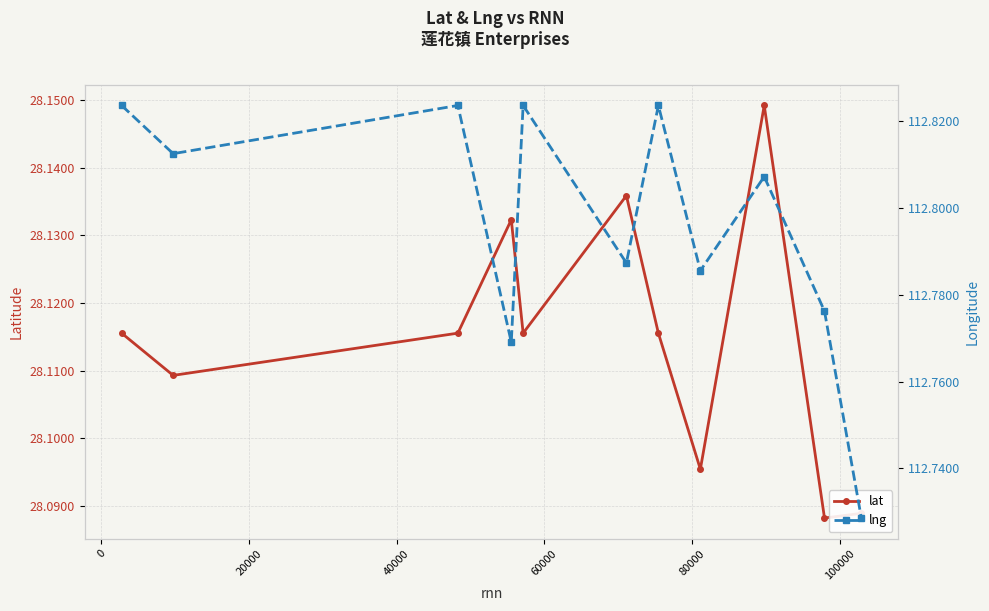

How many lat values are between 28 and 29?

11